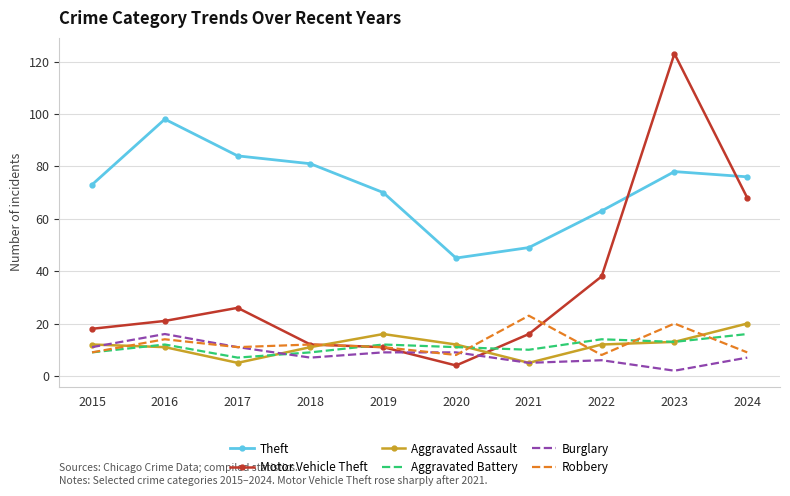

Read the Theft value at 2018, to the nearest 5.

80